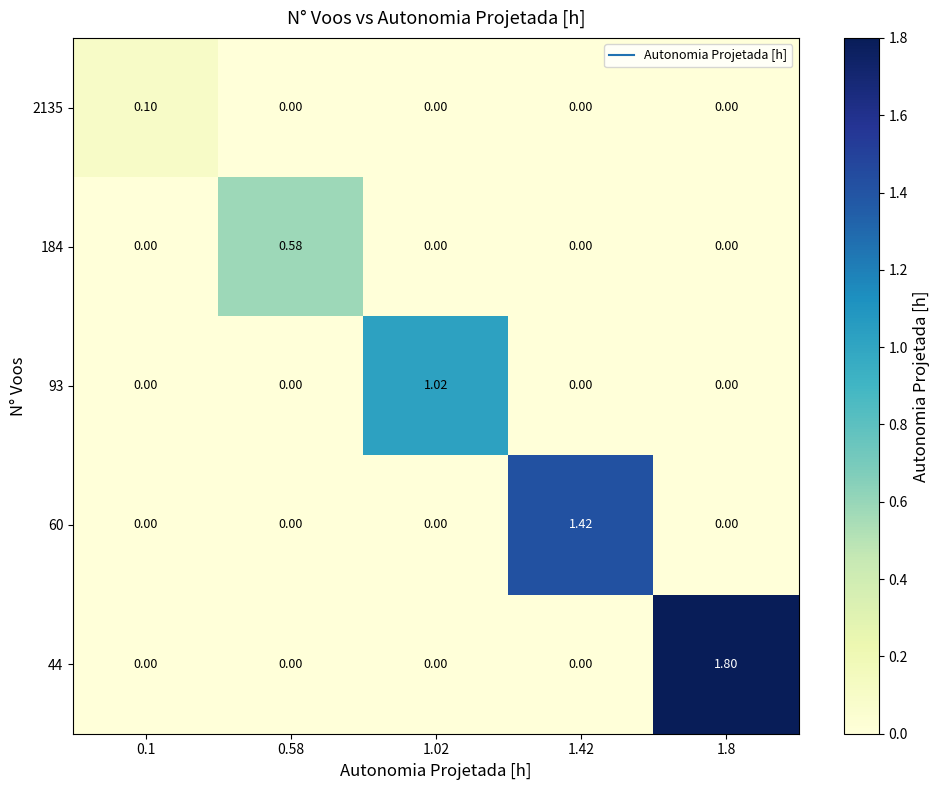

Which series changed the most between 1.02 and 1.42?

60